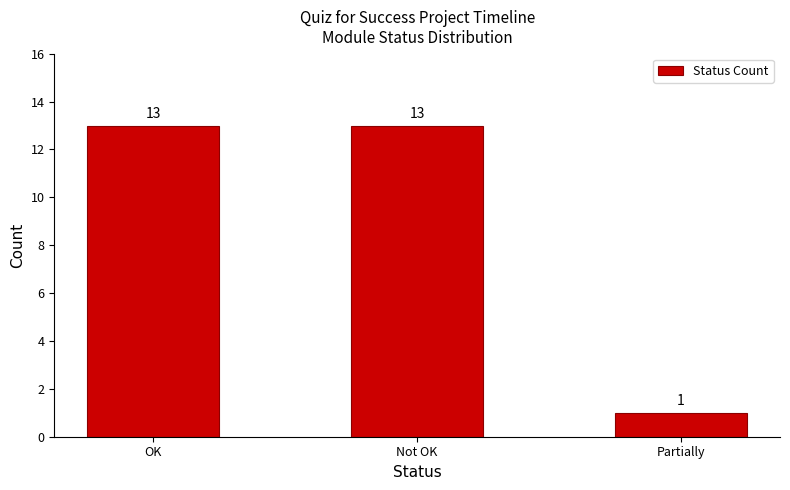

Reading left to right, what are all the values shown in this chart?

13	13	1